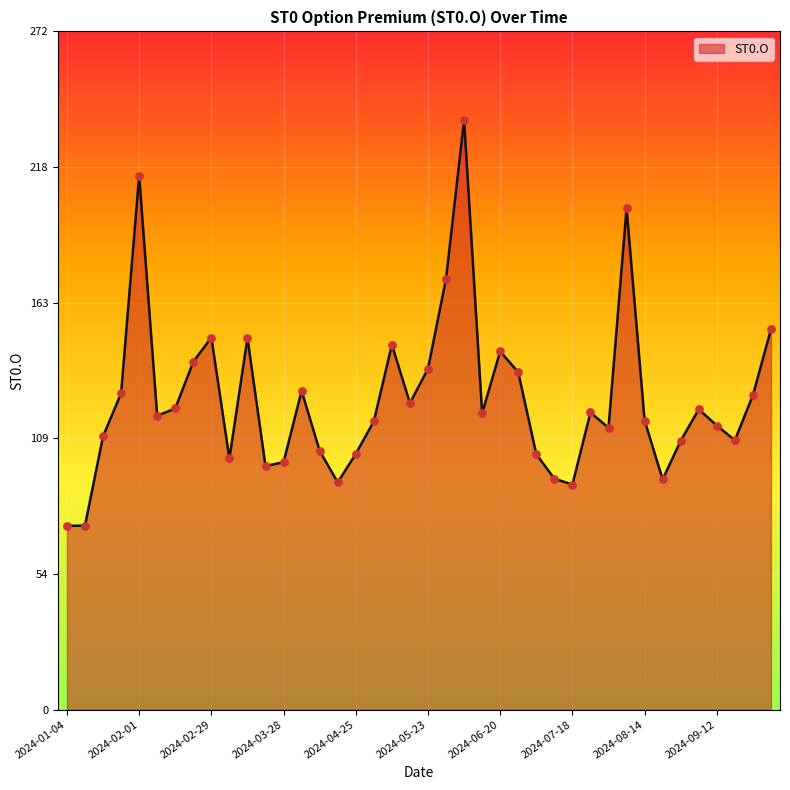

What is the greatest value displayed?

236.6